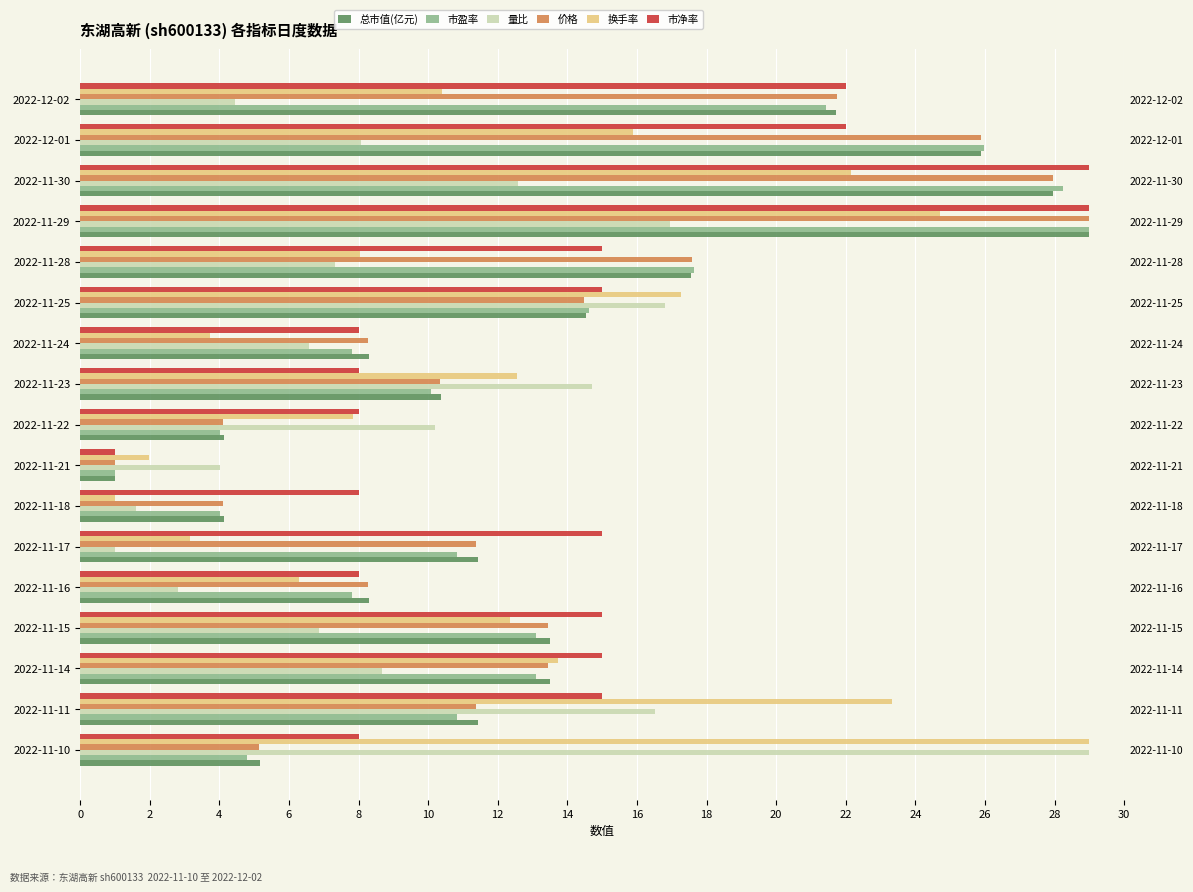

Which series has the widest spread of values?

总市值(亿元)